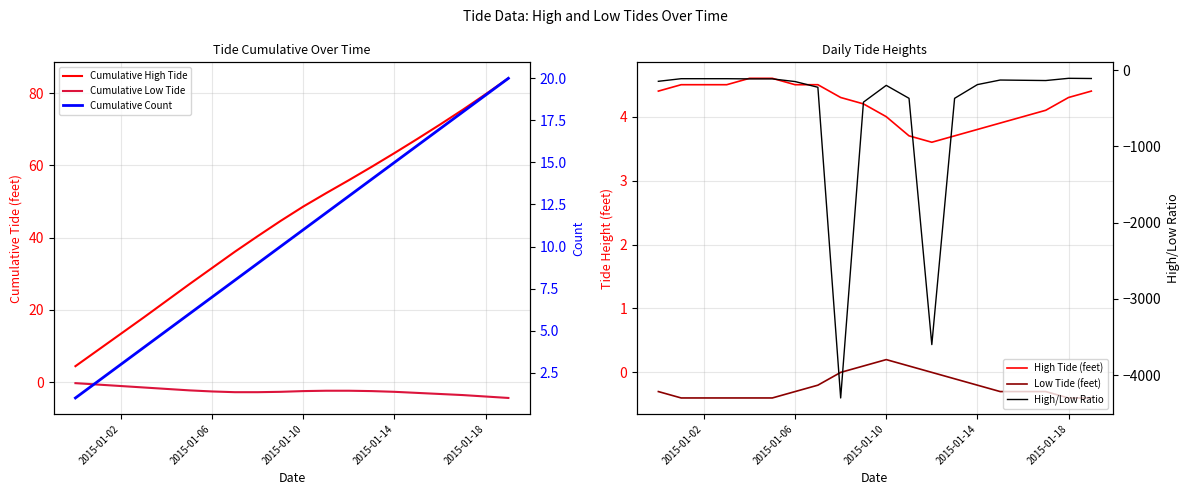

Is it true that High/Low Ratio equals -50.4 at 2015-01-02?

False